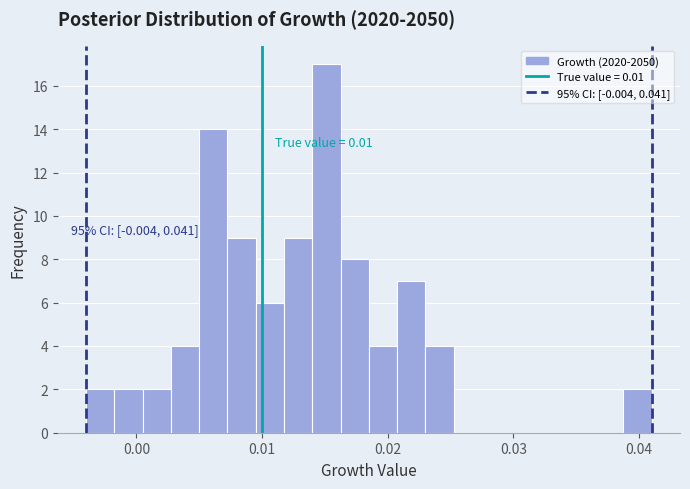

Read against the x-axis, roughly where is the centre of the tallest bar?

0.015